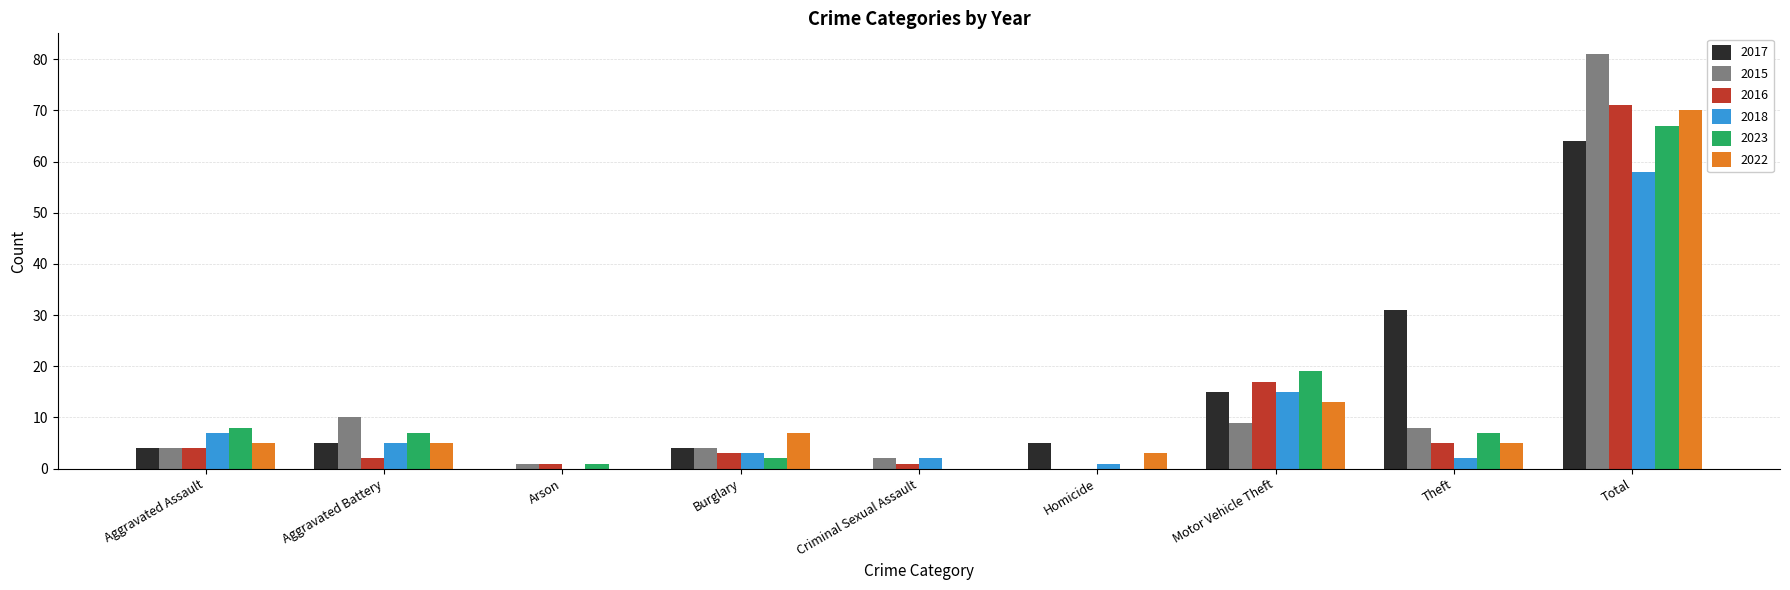

Count the number of data series in this chart.

6